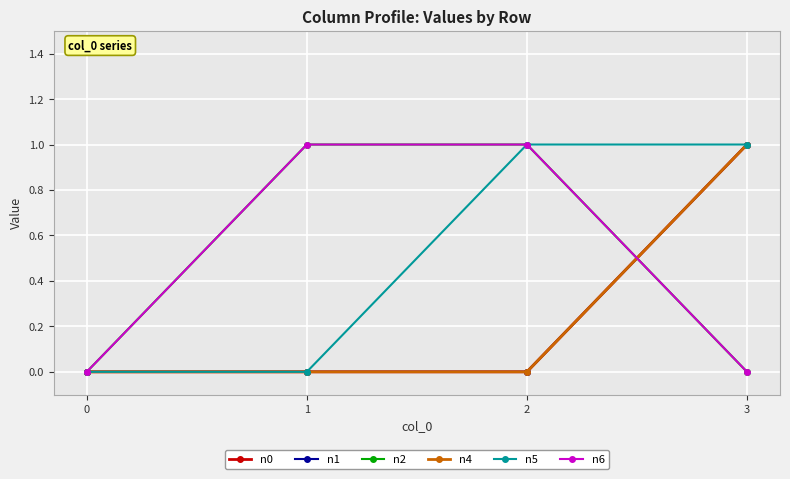

After their last crossing, which series has the higher values: n1 or n6?

n1